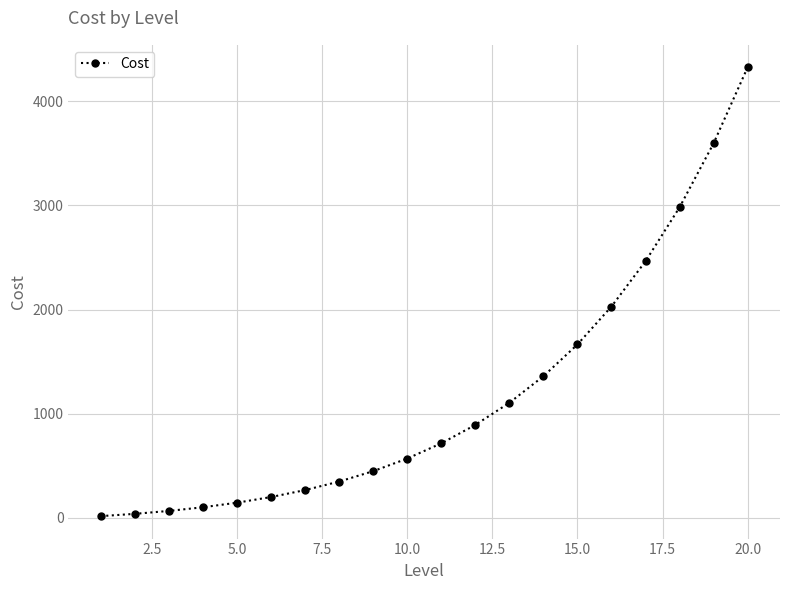

What is the value of the 8th point from the left?

349.0